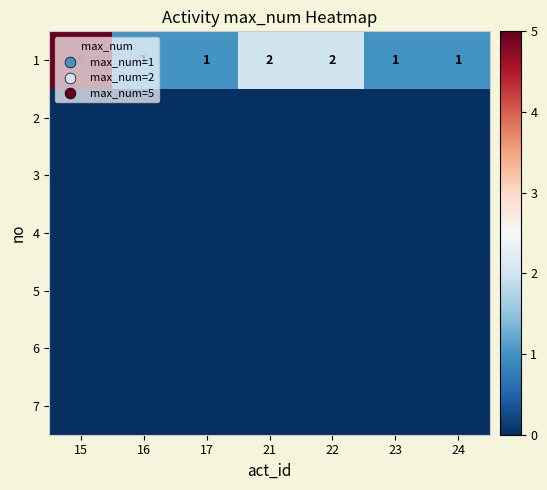

How many categories are shown in the chart?

7